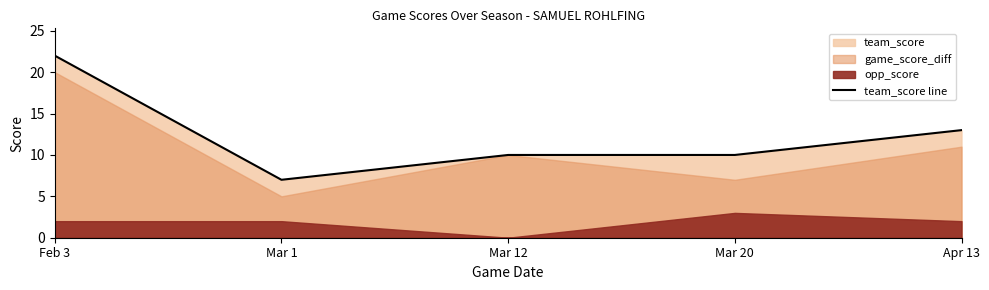

The value at Mar 1 is 11. True or false?

False